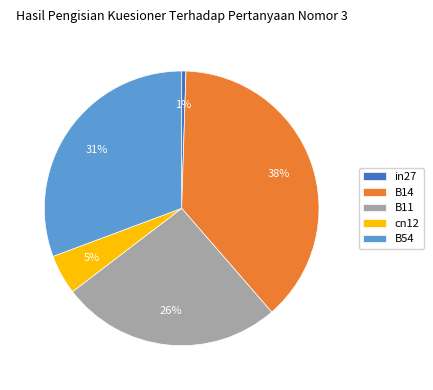

Is there a majority slice in this chart?

No